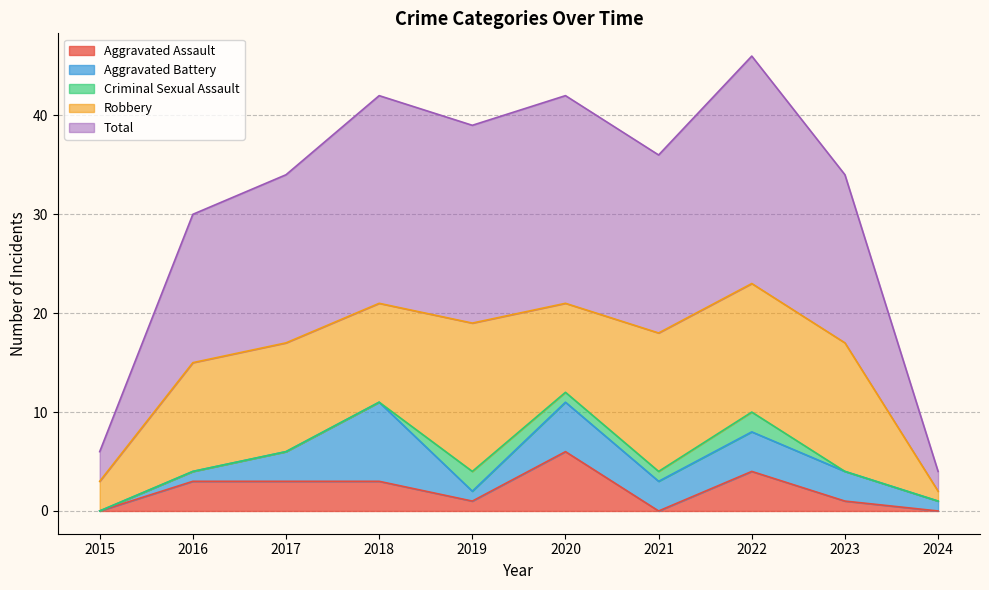

Is the value of Criminal Sexual Assault at 2020 greater than the value of Aggravated Battery at 2018?

No